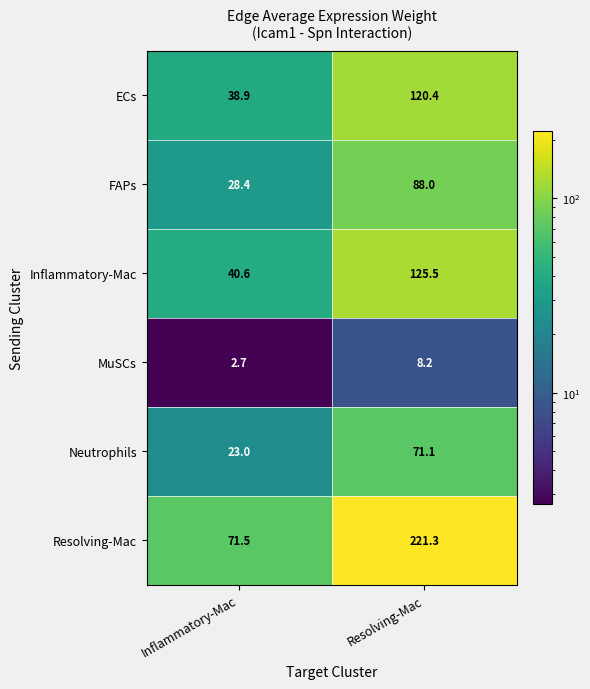

At which label is Neutrophils closest to 47?

Inflammatory-Mac